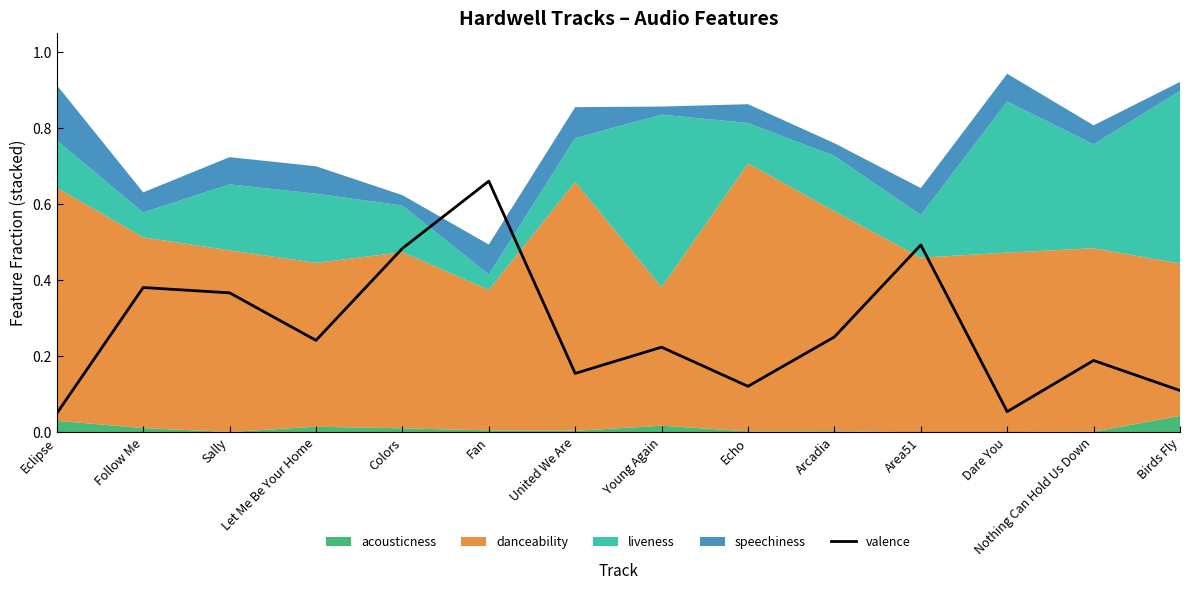

Reading right to left, extract all data points from this chart.

0.1	0.2	0.1	0.5	0.3	0.1	0.2	0.2	0.7	0.5	0.2	0.4	0.4	0.0